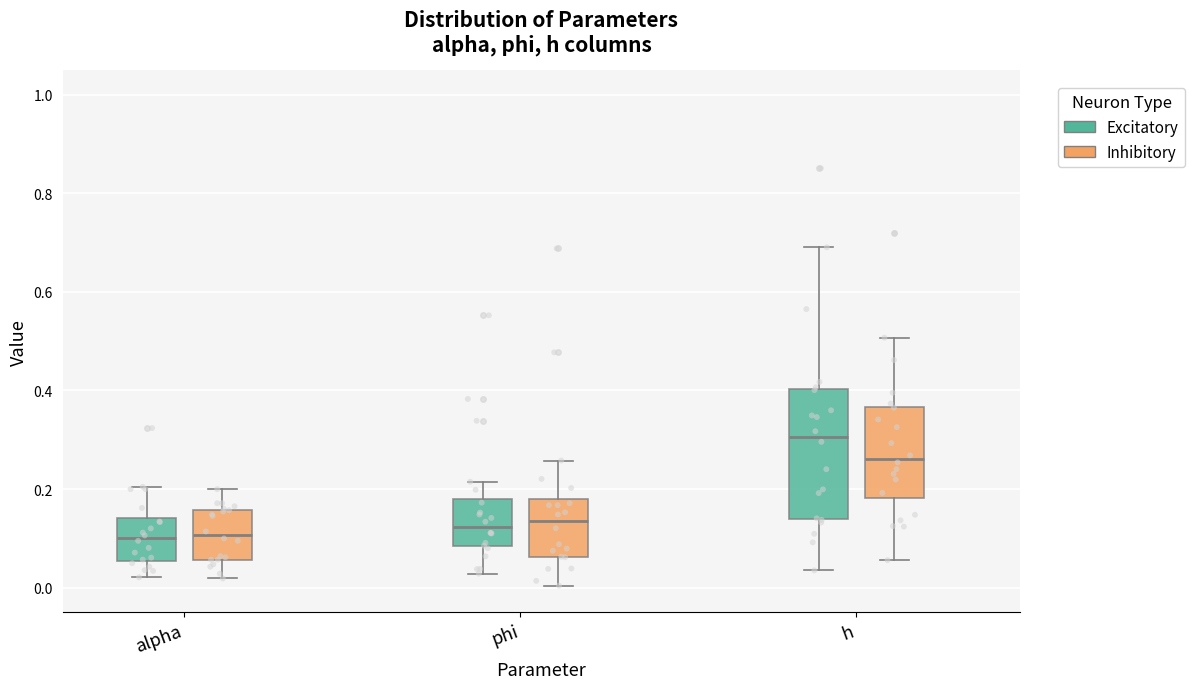

Which box is the tallest, from its lower edge to its upper edge?

h (Excitatory)